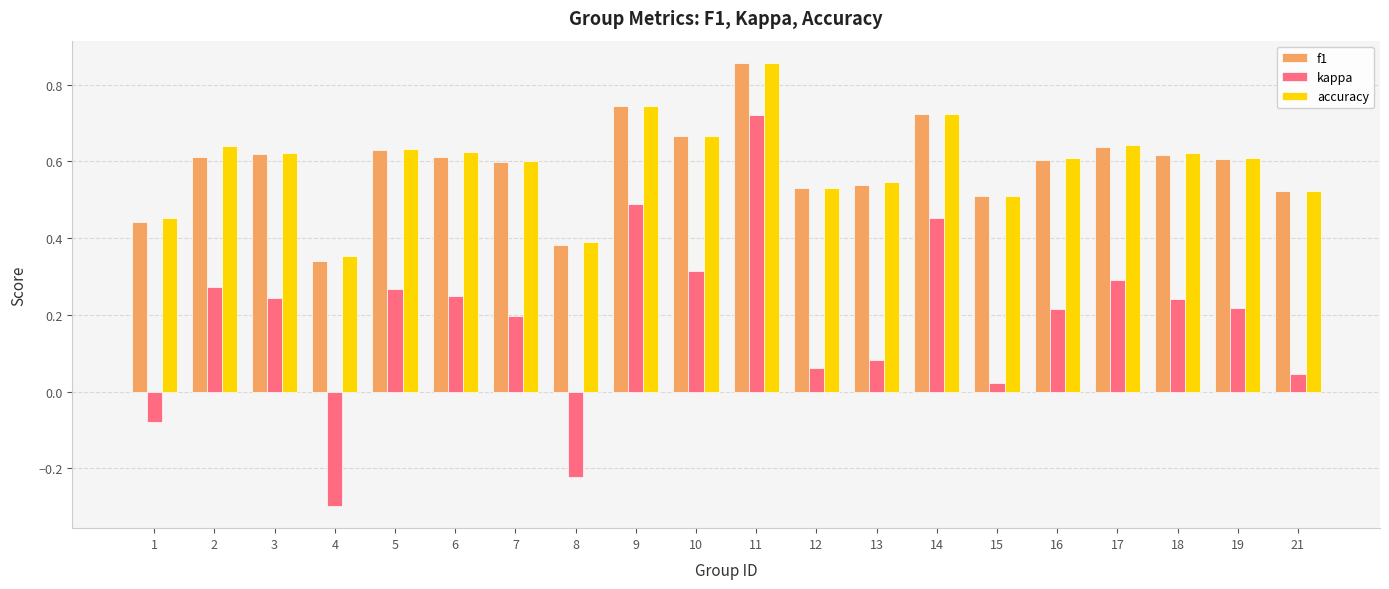

How many groups of bars are there?

20